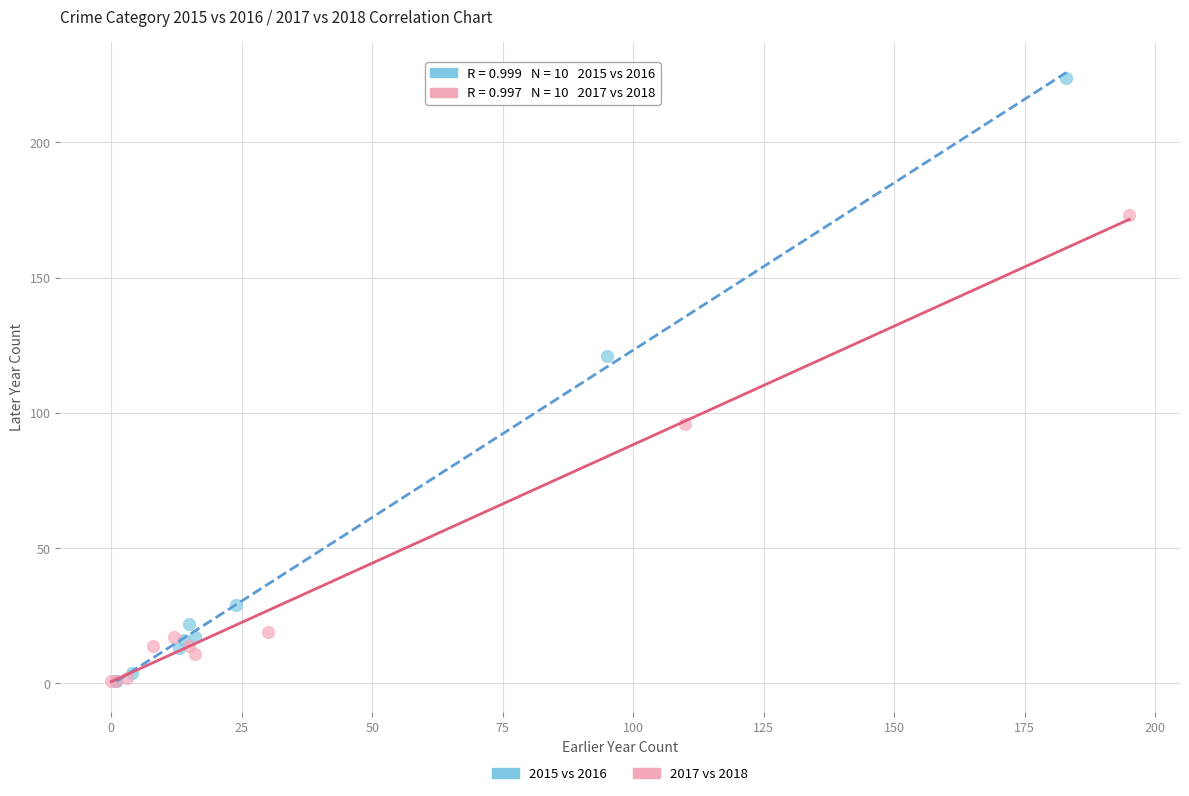

Which series contains the highest Y value?

2015 vs 2016